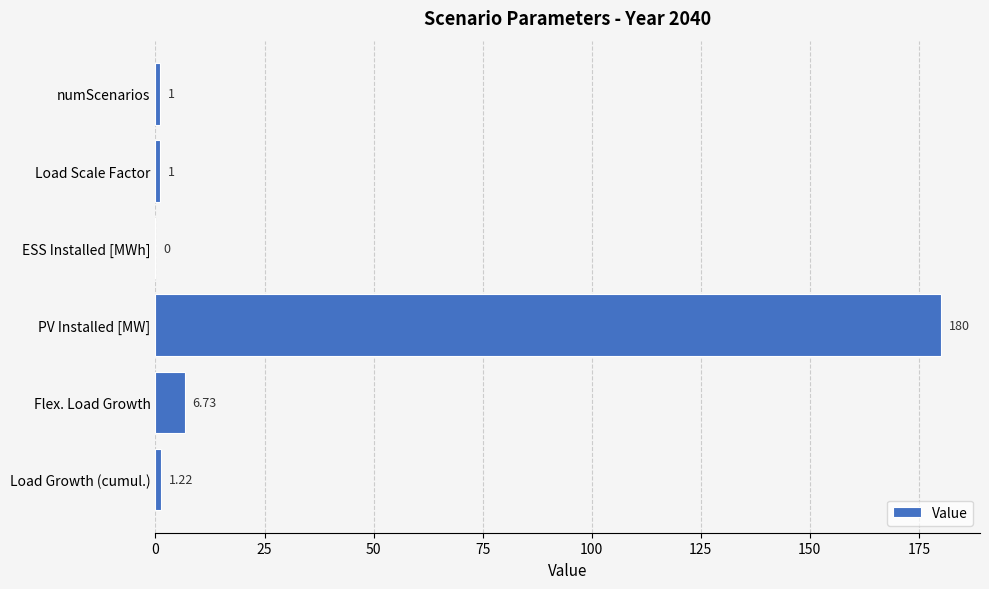

What is the change in value from PV Installed [MW] to Load Scale Factor?

-179.0